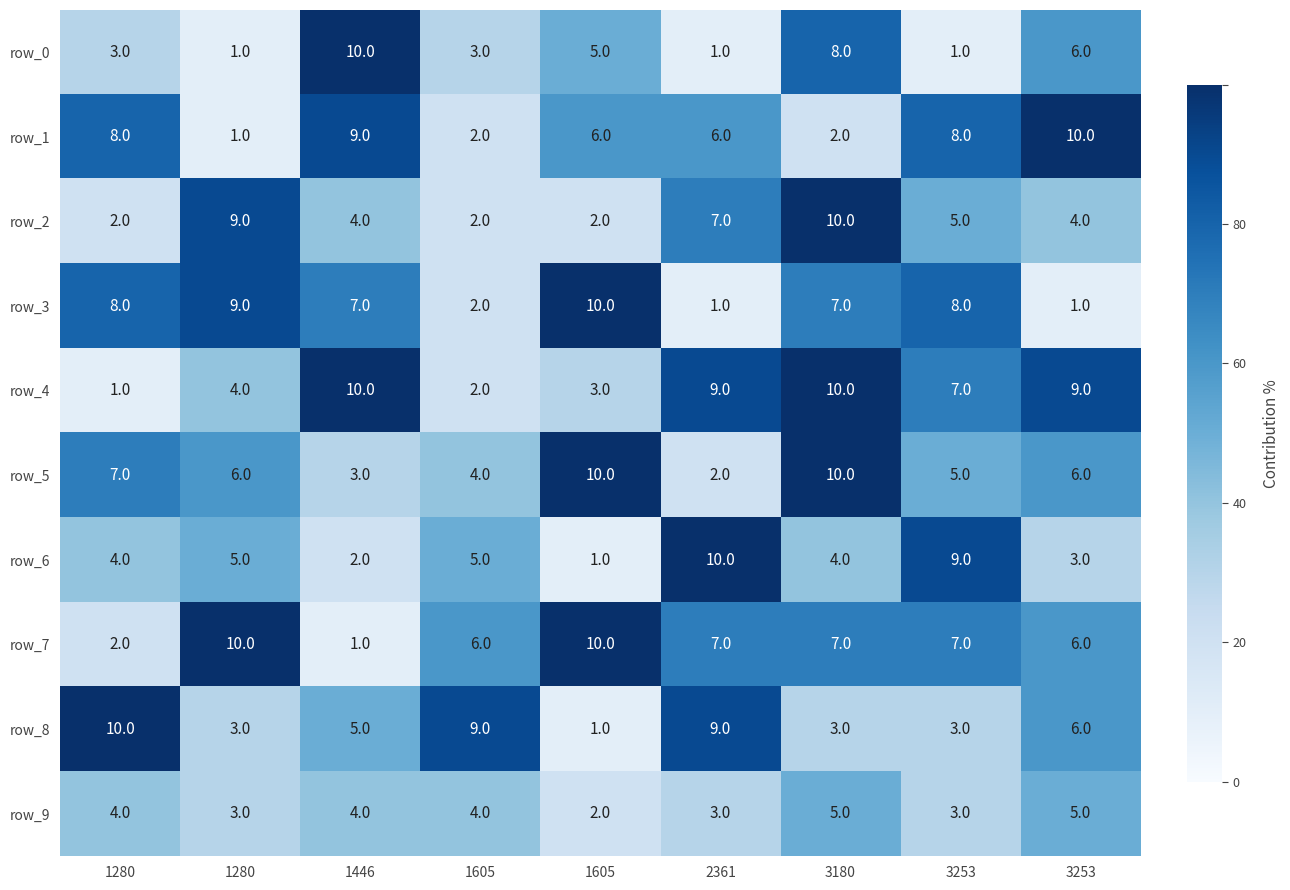

How many data points in row_7 are less than 7?

4